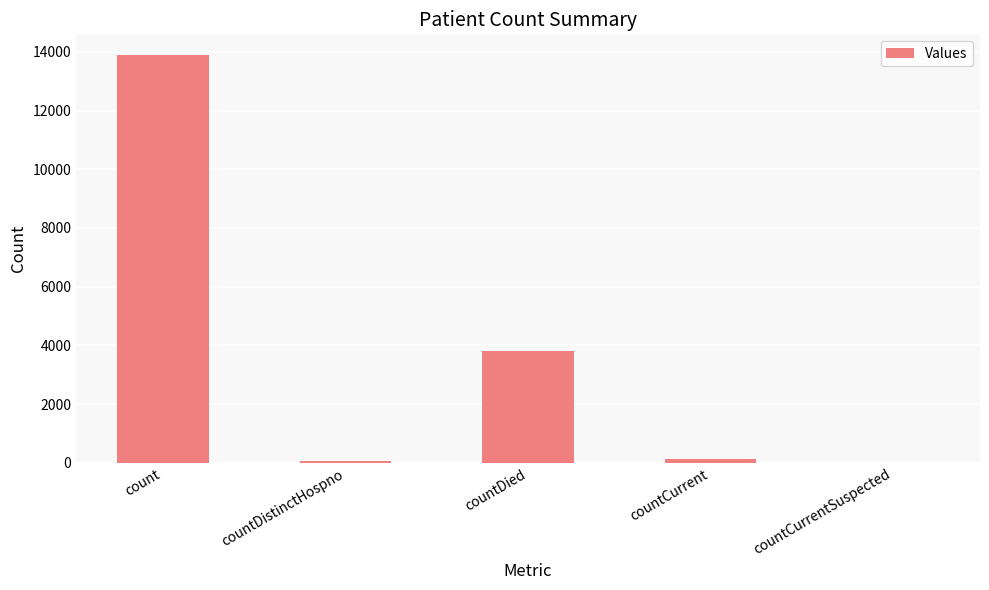

What is the maximum value shown in the chart?

13901